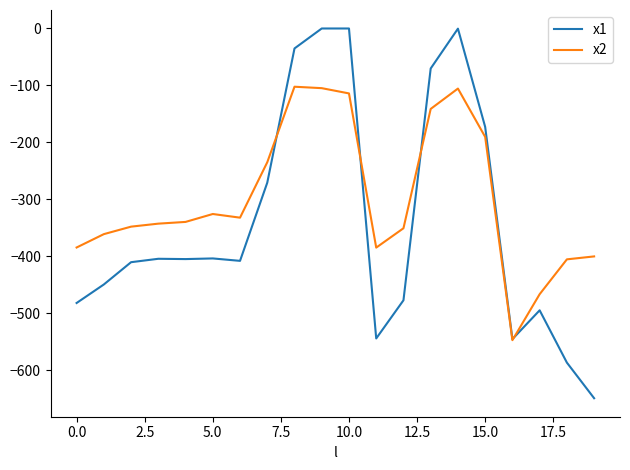

What is the difference between the maximum and minimum values in the x2 series?

445.0